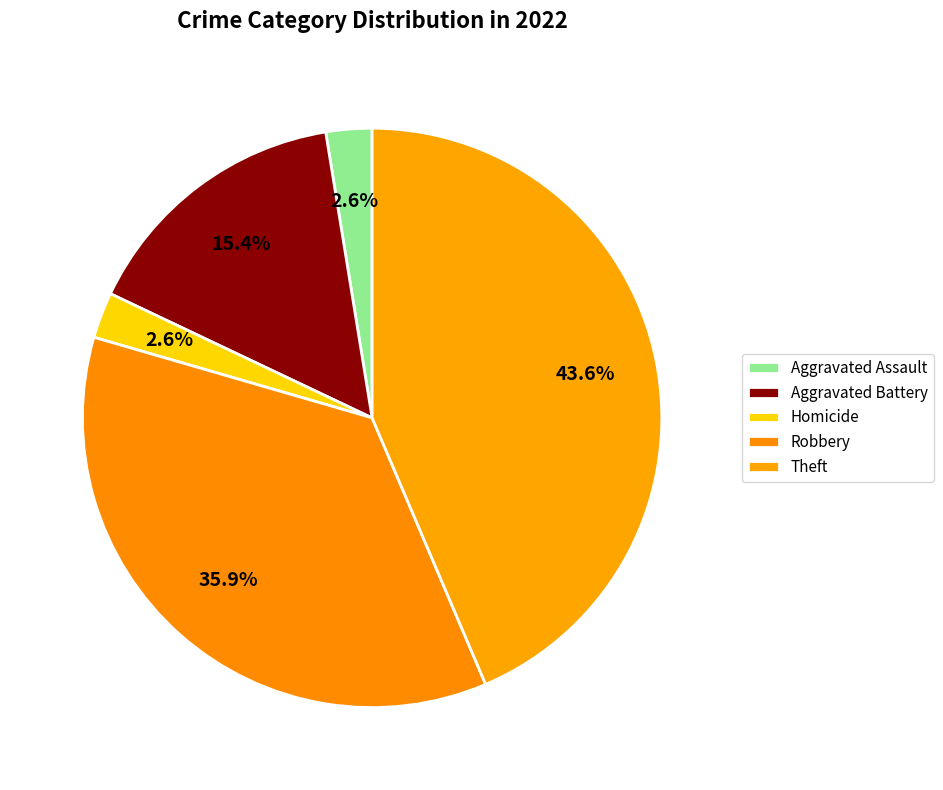

Count the number of slices in the pie.

5